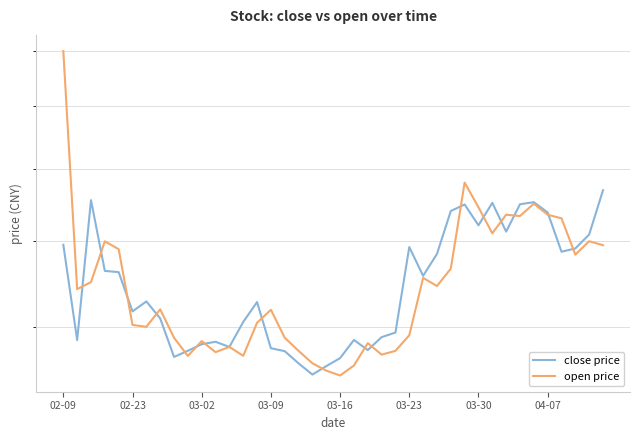

At which category is the sum across all series the highest?

02-09